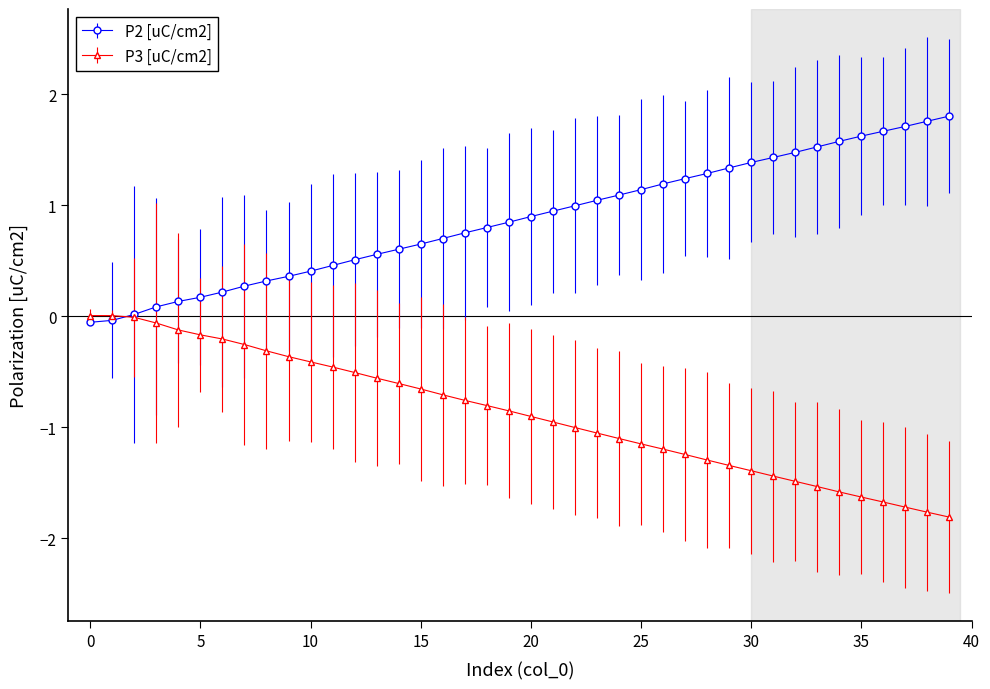

What is the lowest value of the P3 [uC/cm2] series?

-1.8